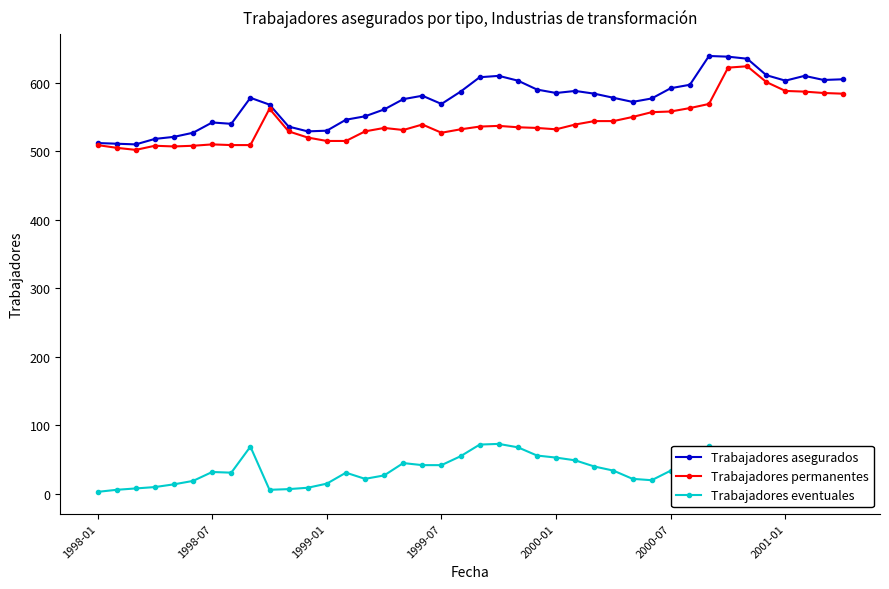

At how many categories does at least one series exceed 433?

40